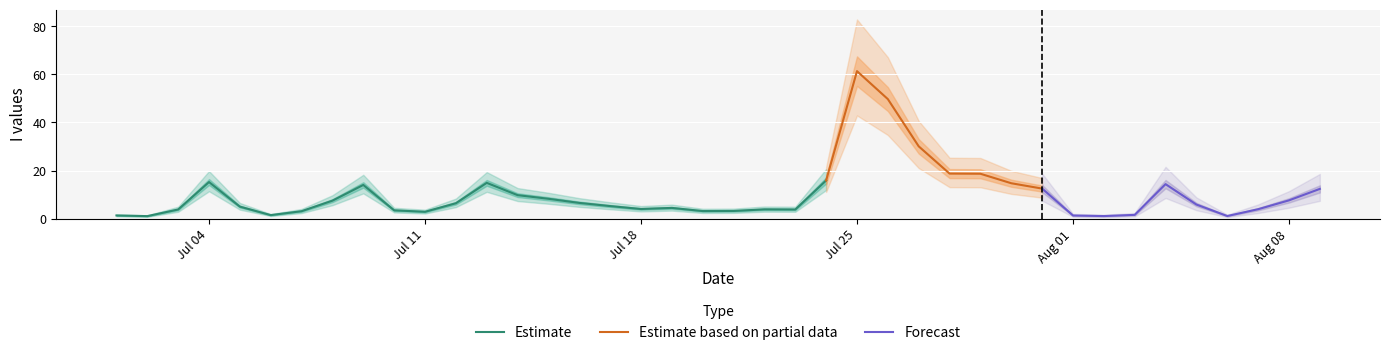

Reading left to right, what are all the values shown in this chart?

0=1.4	1=1.1	2=3.9	3=15.2	4=5.0	5=1.5	6=3.2	7=7.5	8=14.0	9=3.5	10=2.9	11=6.4	12=14.9	13=9.8	14=8.3	15=6.6	16=5.3	17=4.1	18=4.5	19=3.2	20=3.2	21=3.9	22=3.9	23=15.9	24=61.3	25=49.7	26=30.1	27=18.8	28=18.7	29=14.8	30=12.5	31=1.4	32=1.1	33=1.6	34=14.4	35=5.9	36=1.1	37=4.0	38=7.7	39=12.4